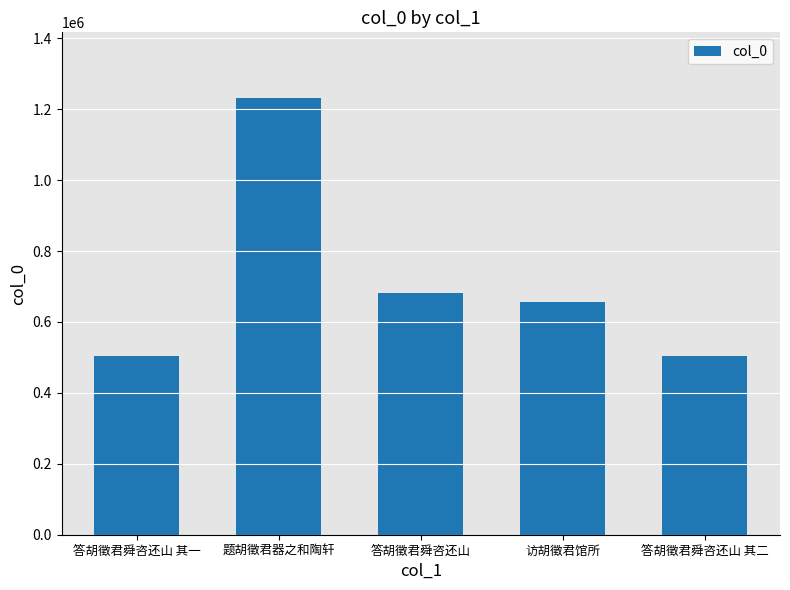

What is the difference between the values at 答胡徵君舜咨还山 其二 and 答胡徵君舜咨还山?

177481